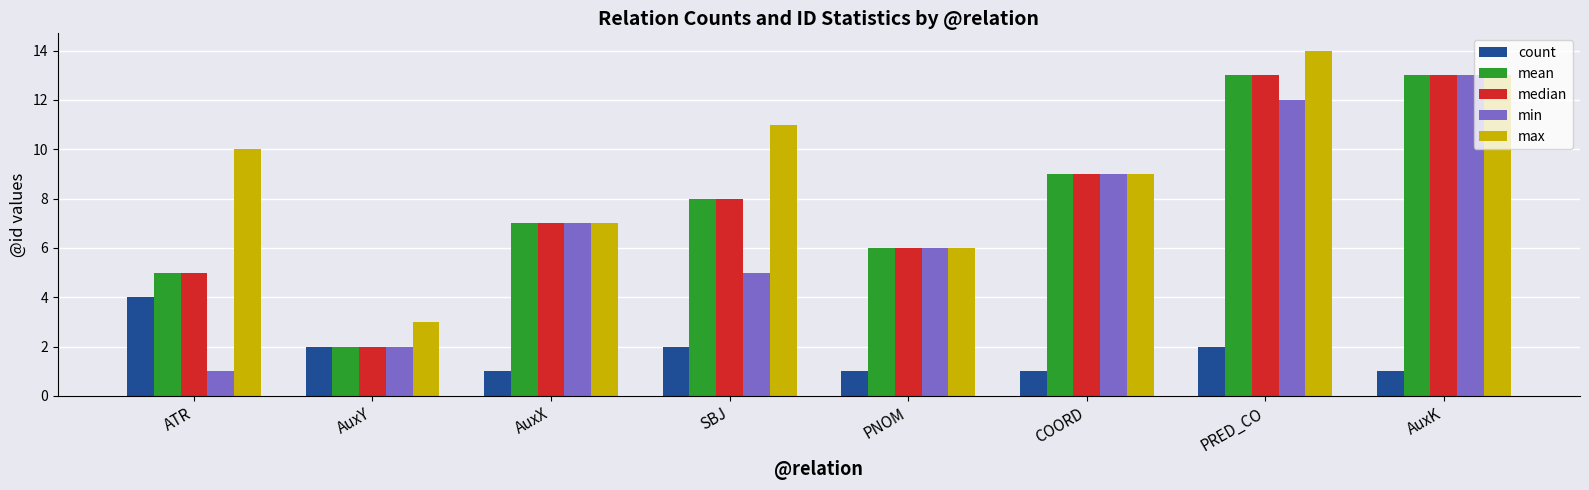

What is the difference between the highest and lowest values at PNOM?

5